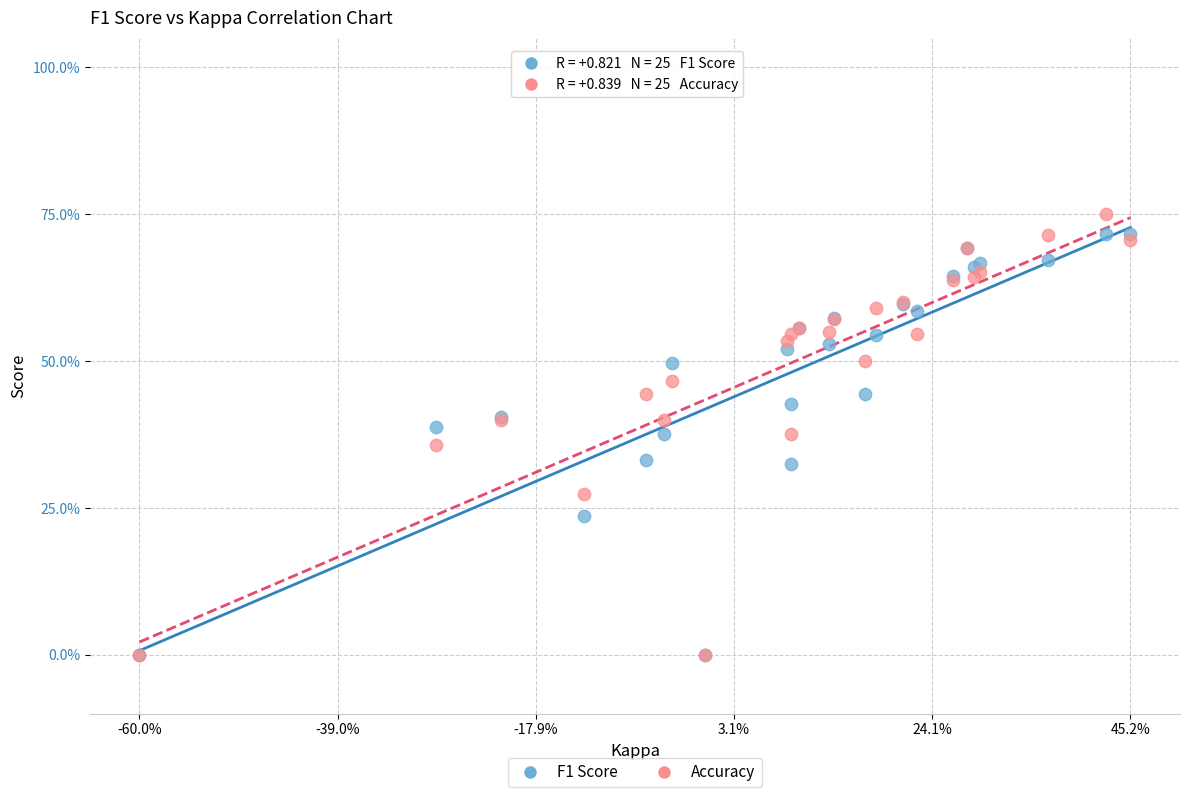

What are all the series names shown in the legend?

F1 Score, Accuracy